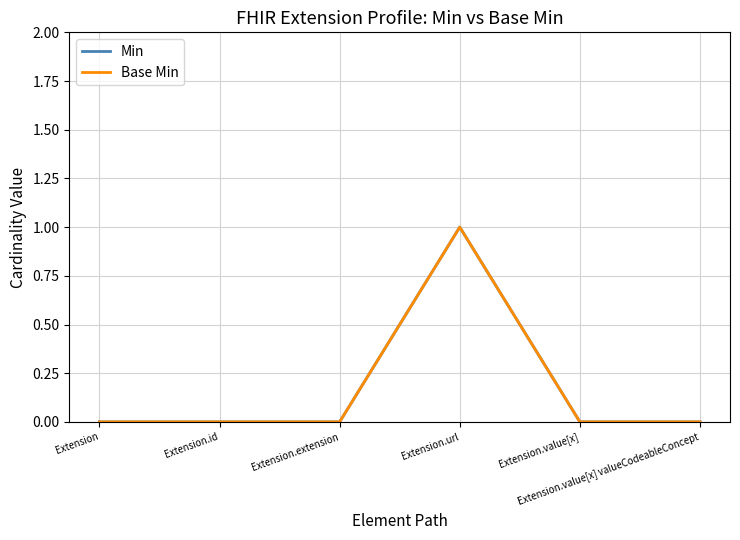

True or false: Min has a value of -1 at Extension.value[x].

False